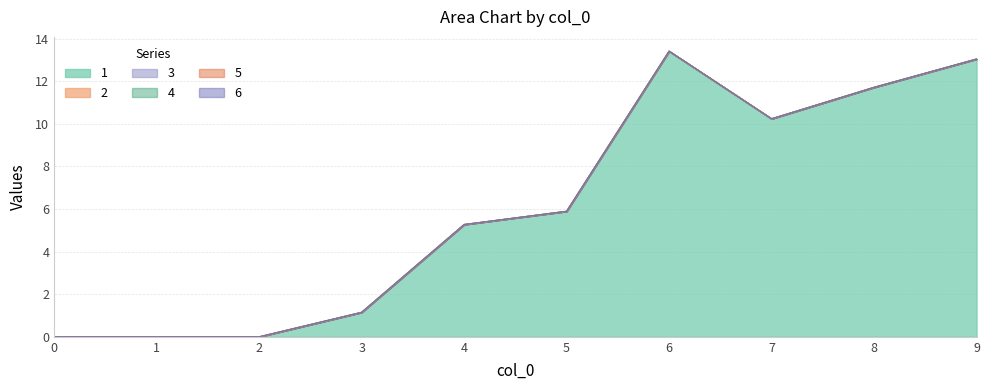

What are all the series names shown in the legend?

1, 2, 3, 4, 5, 6